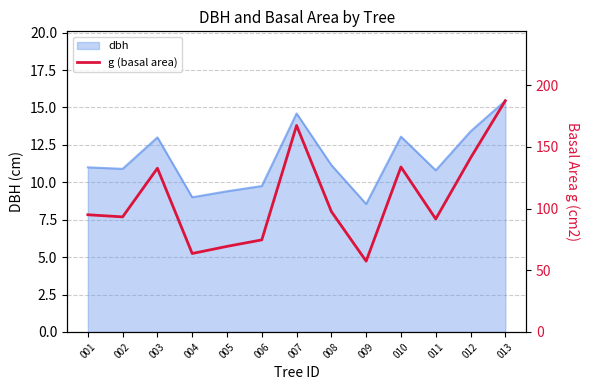

Between 011 and 005, which is larger?

011